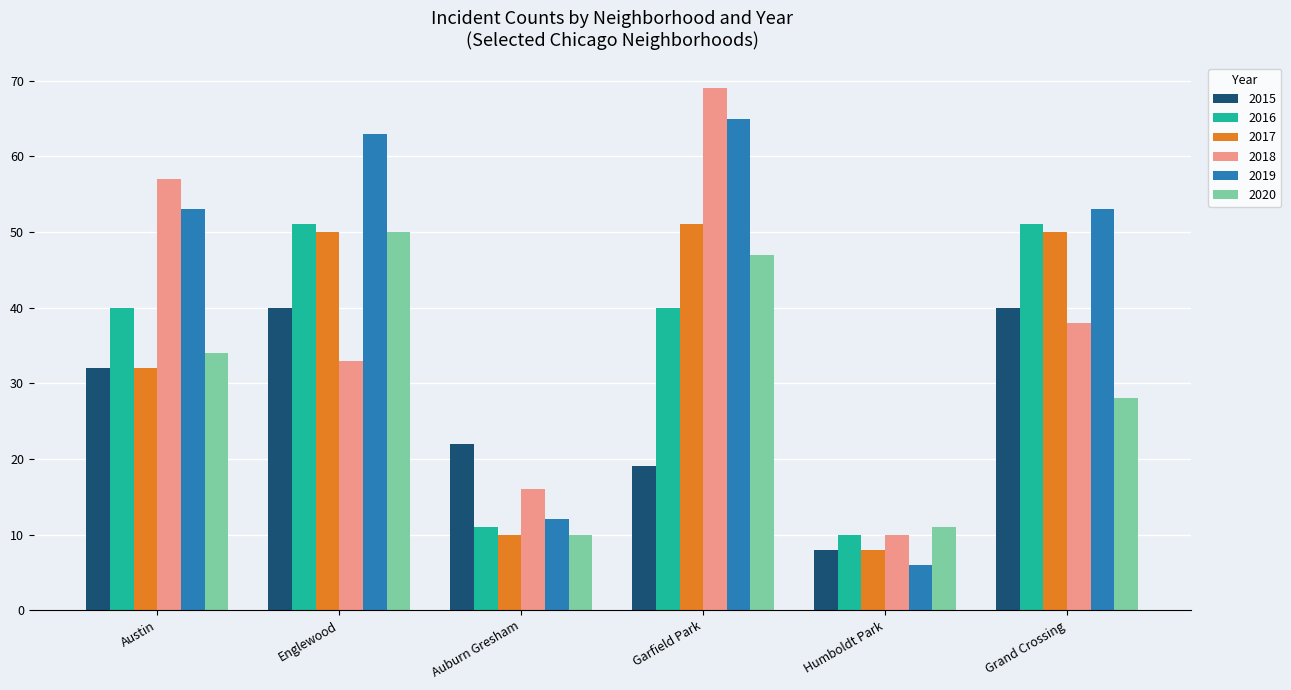

What is the total value across all series at Humboldt Park?

53